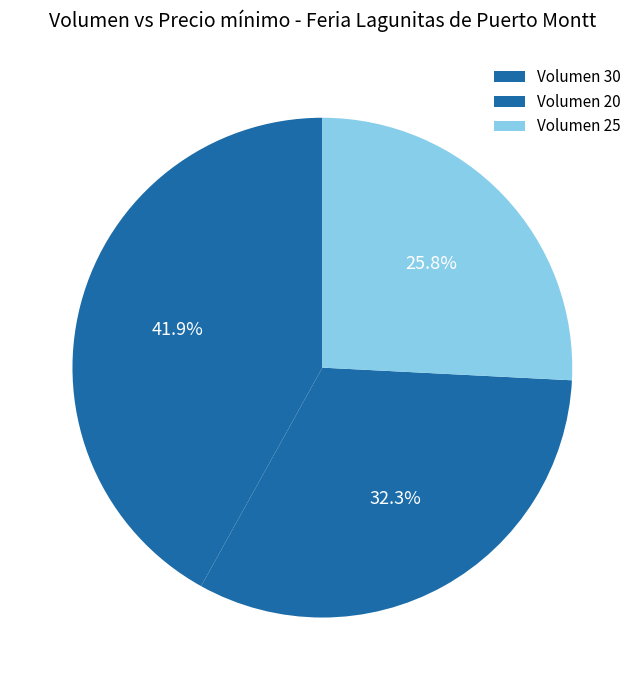

How many slices are in this pie chart?

3